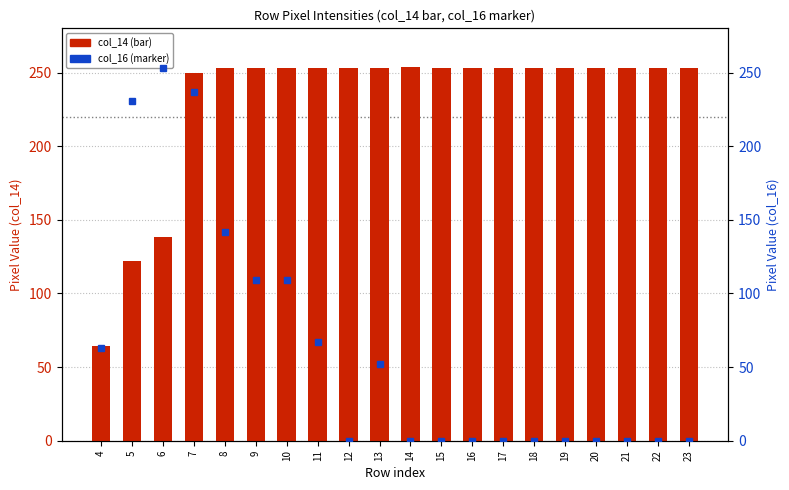

What is the sum of all col_16 values?

1263